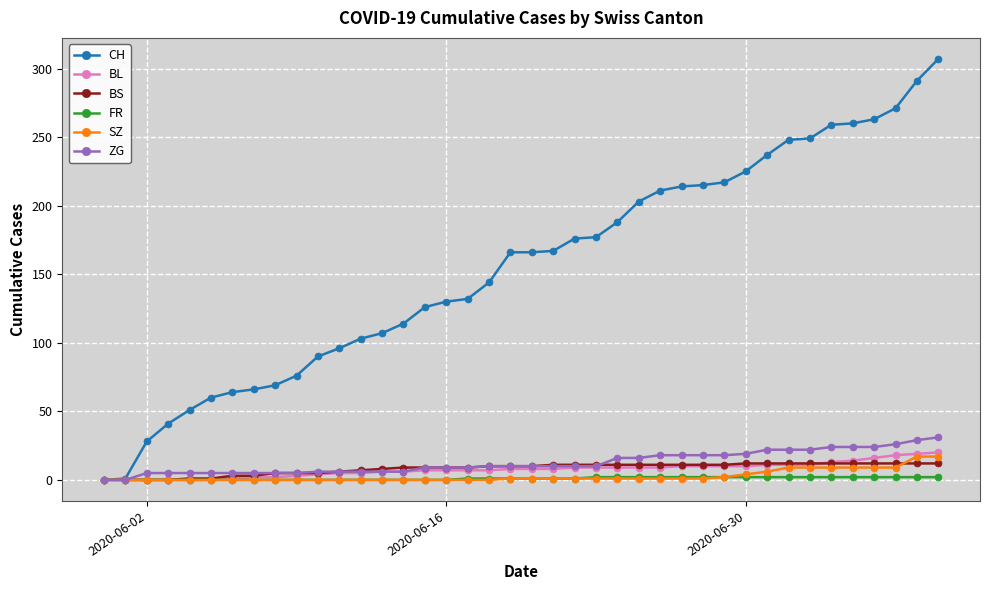

At how many categories does at least one series exceed 55?

35